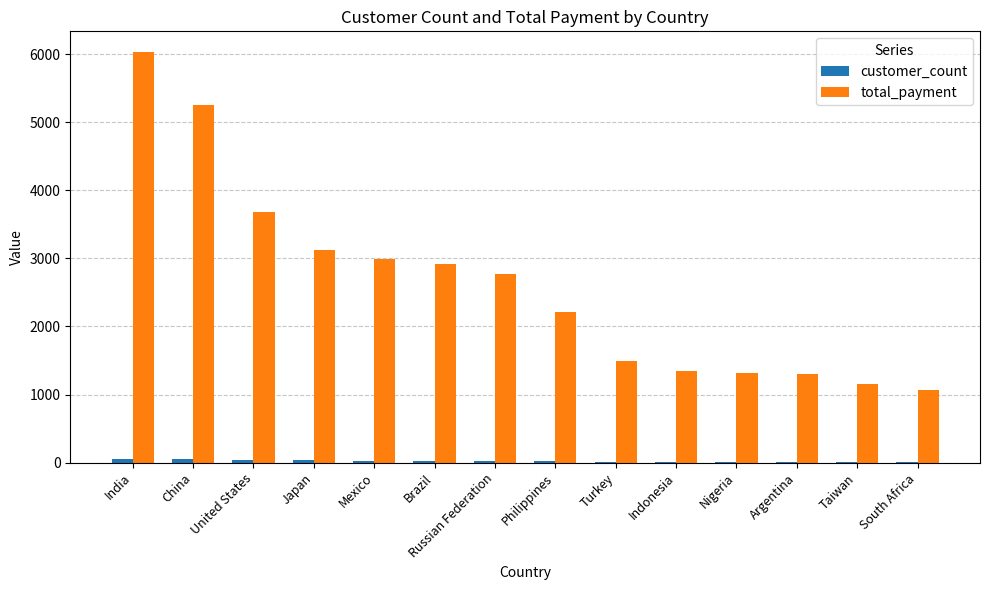

True or false: total_payment has a value of 4316.8 at Russian Federation.

False